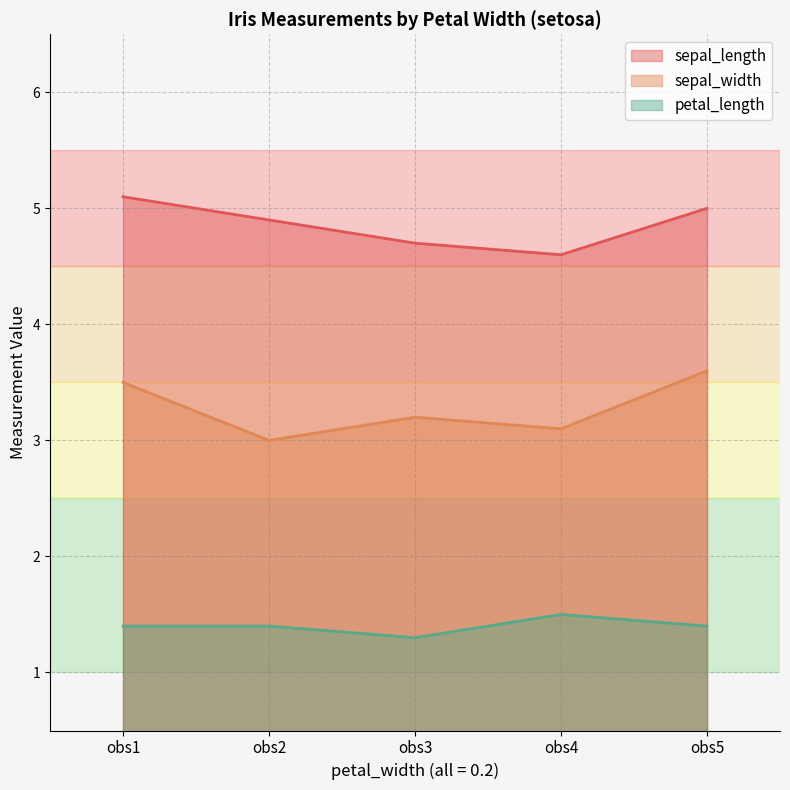

At which category does sepal_width reach its first local valley?

obs2